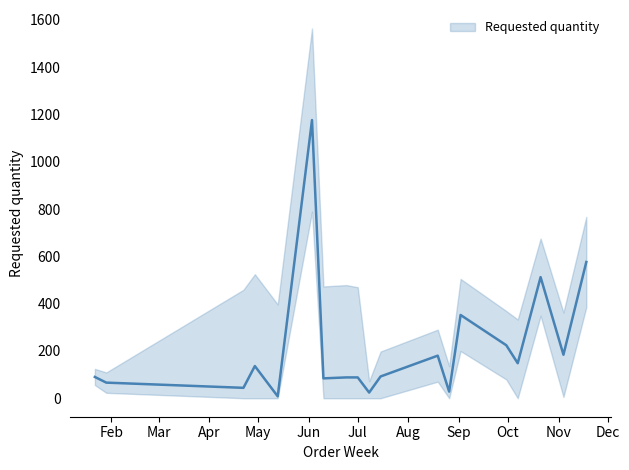

Reading left to right, what are all the values shown in this chart?

90	66	44	136	8	1176	84	88	88	24	92	180	28	352	224	148	512	184	576